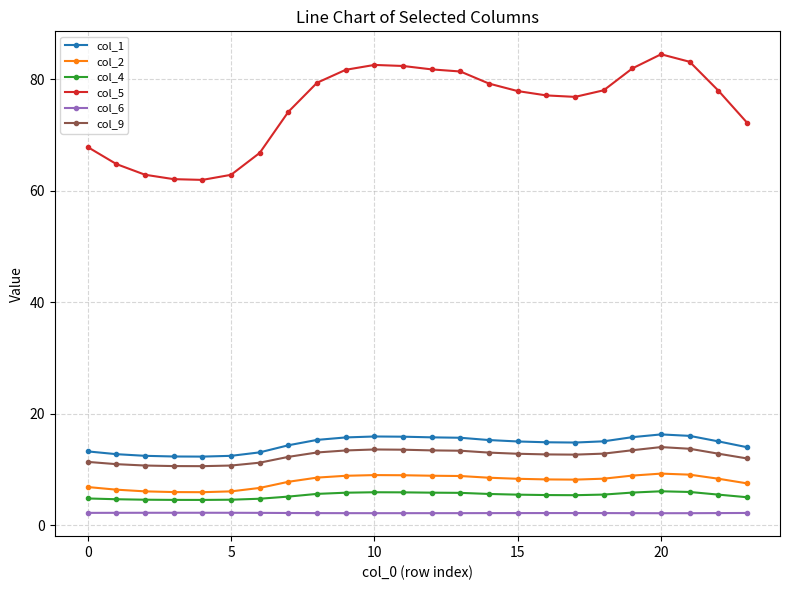

What is the sum of all col_6 values?

52.2